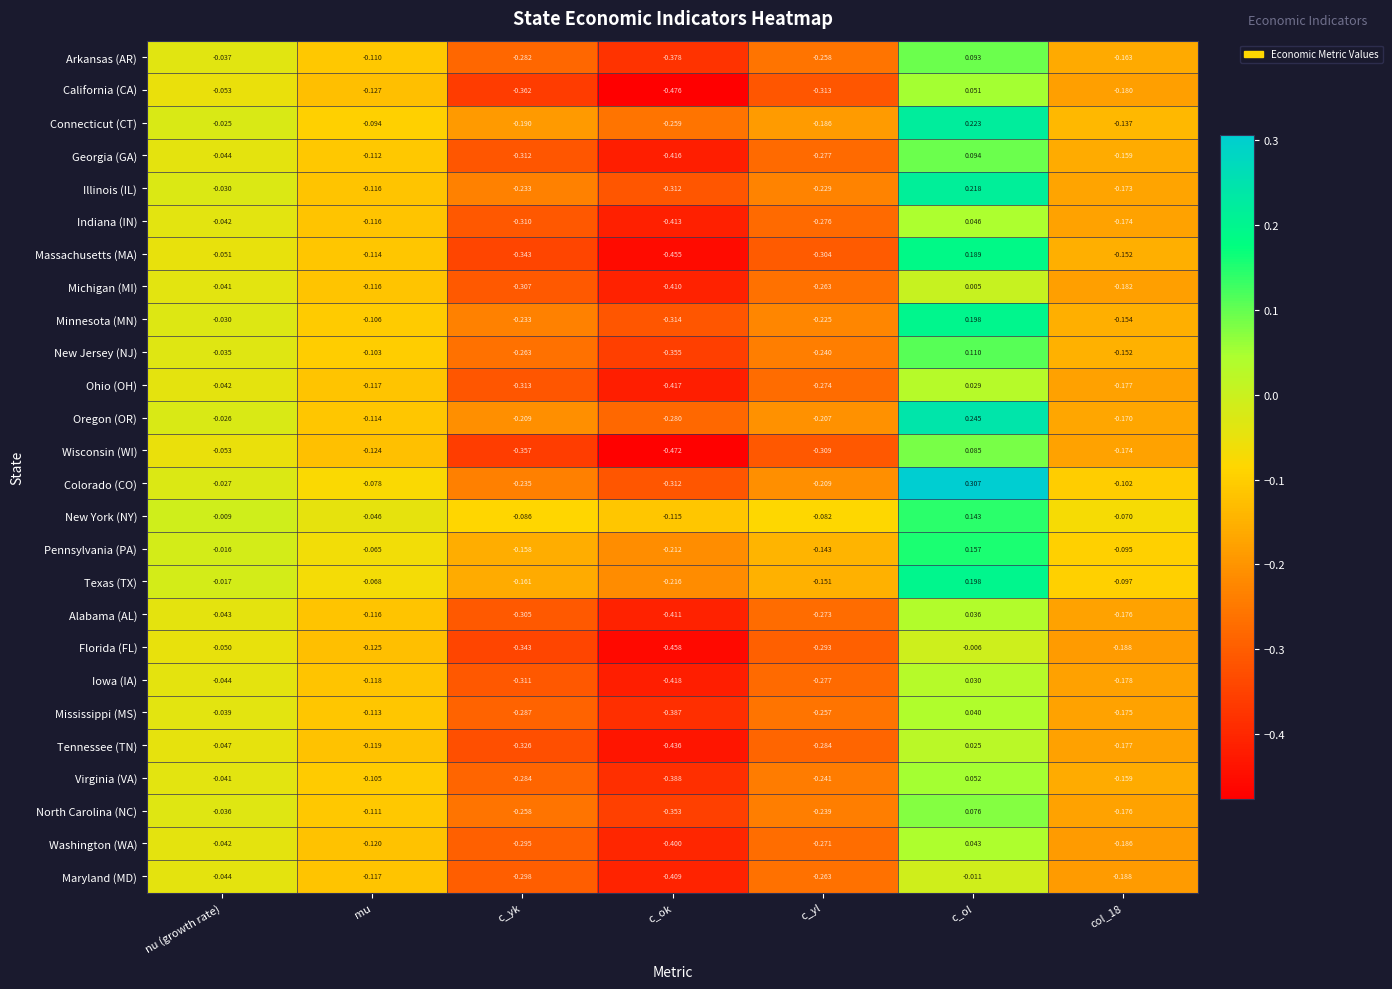

Which series has the widest spread of values?

Massachusetts (MA)